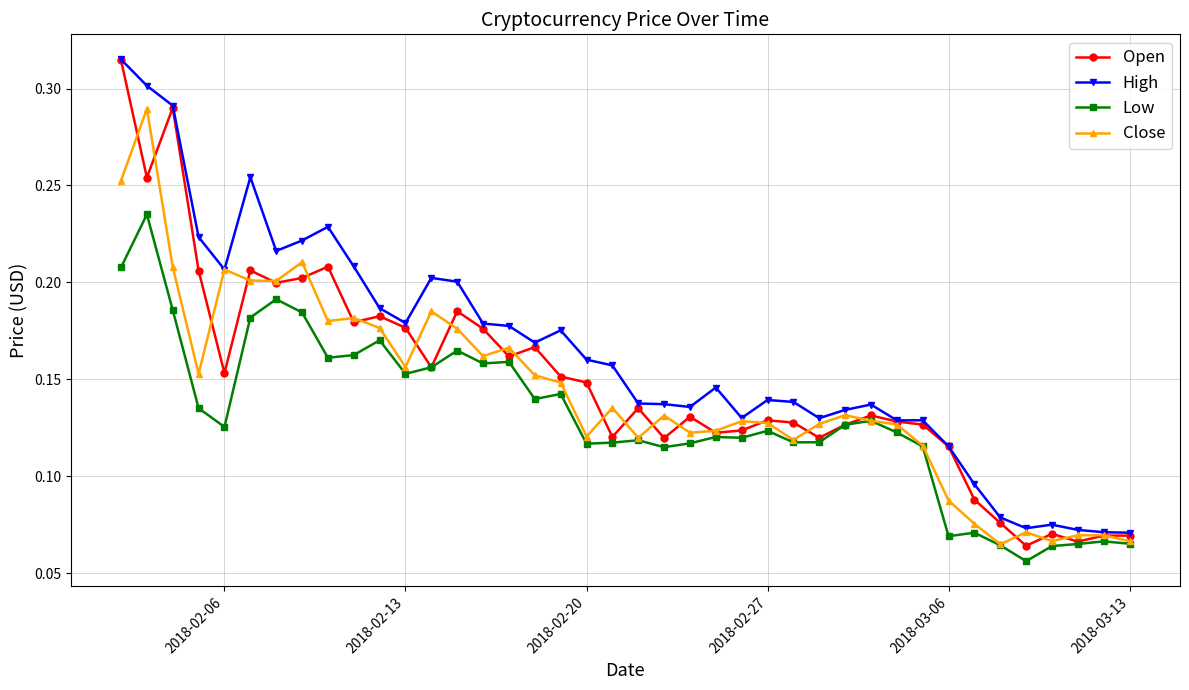

Which series has the largest range (max minus min)?

Open